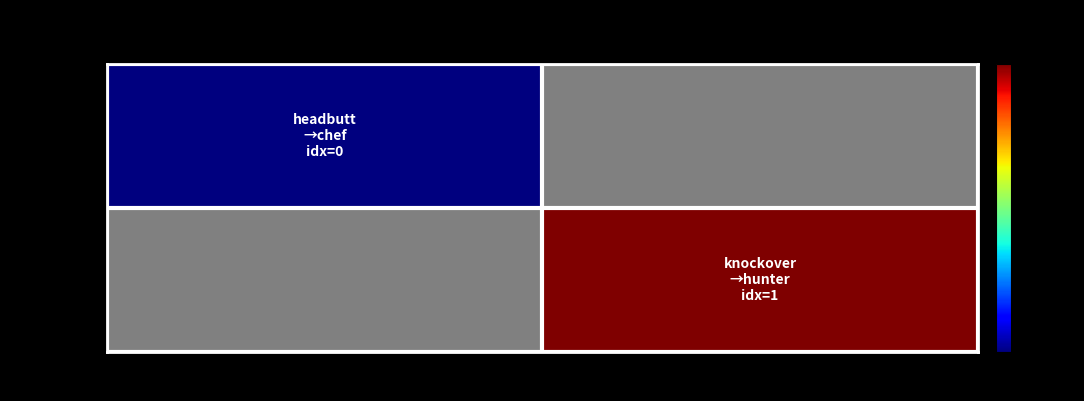

Is the value of headbutt at hunter greater than the value of knockover at hunter?

No